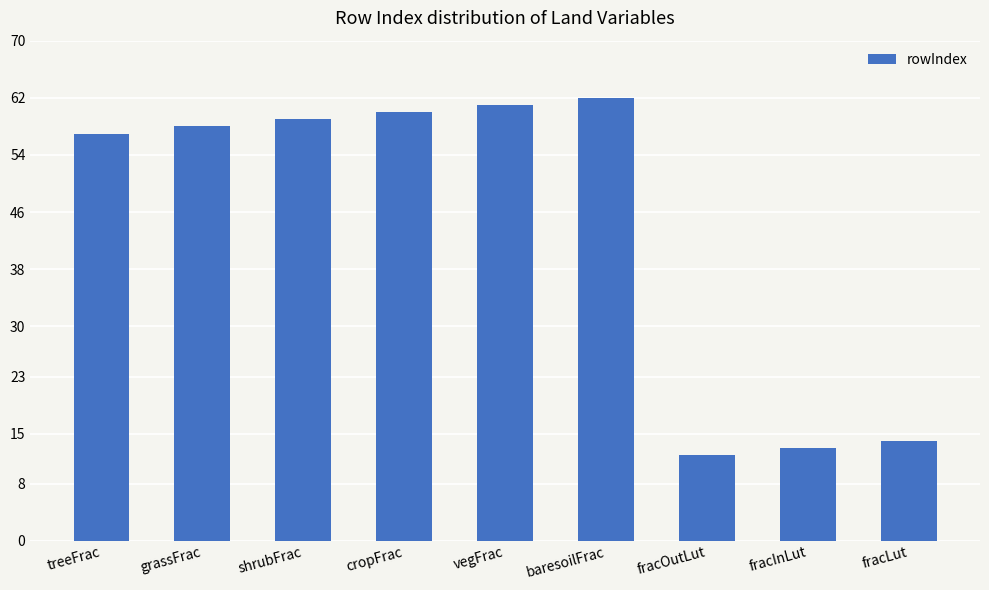

Are the bars horizontal?

No